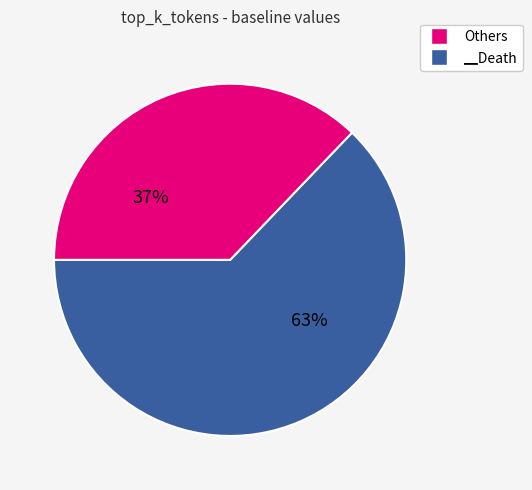

Does any single category account for the majority?

Yes